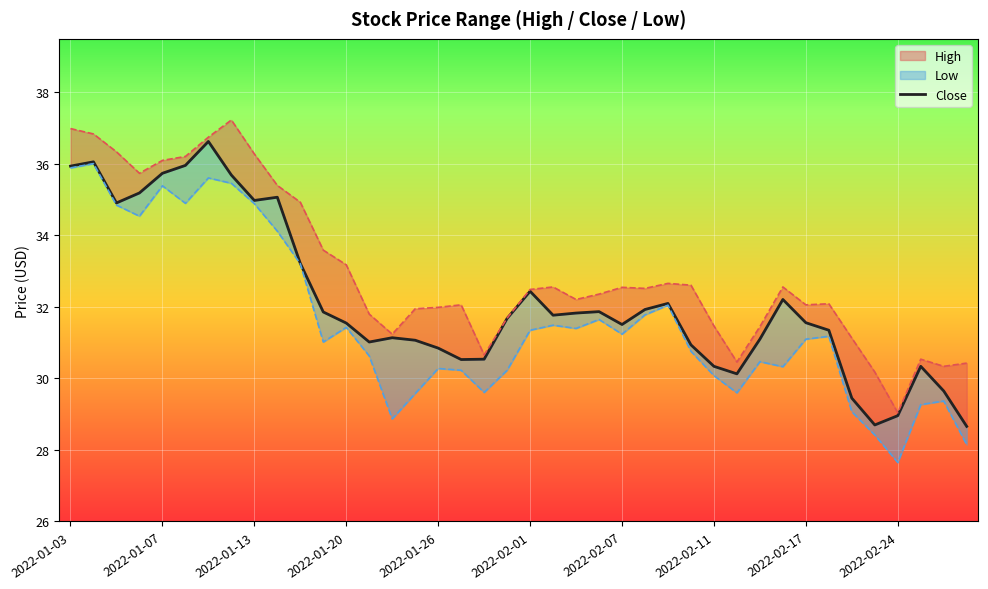

What is the sum of the values at 25 and 2022-01-20?

67.1